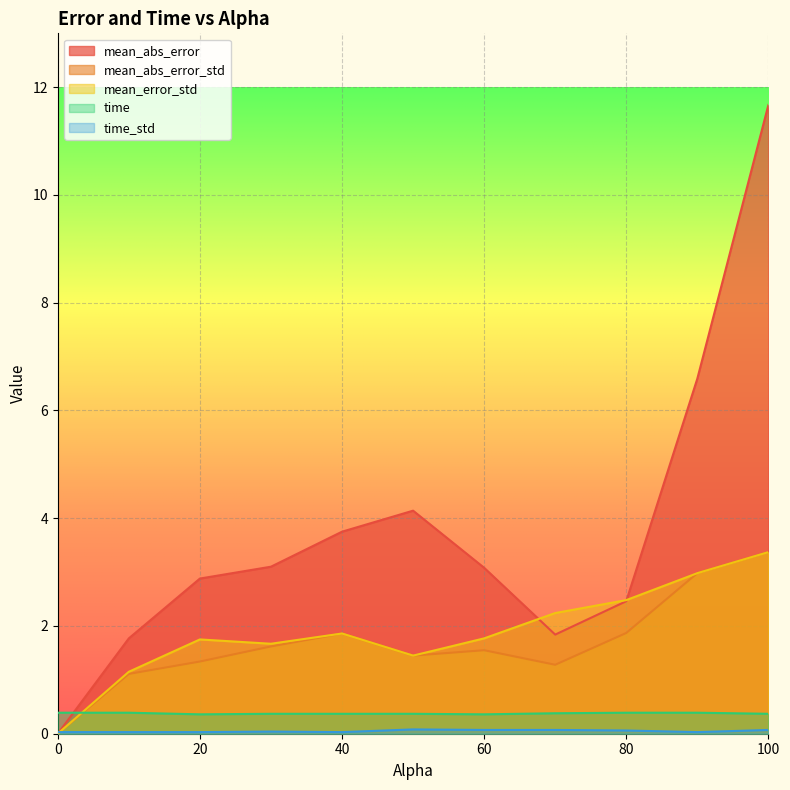

How many intersections are there between time and mean_error_std?

1